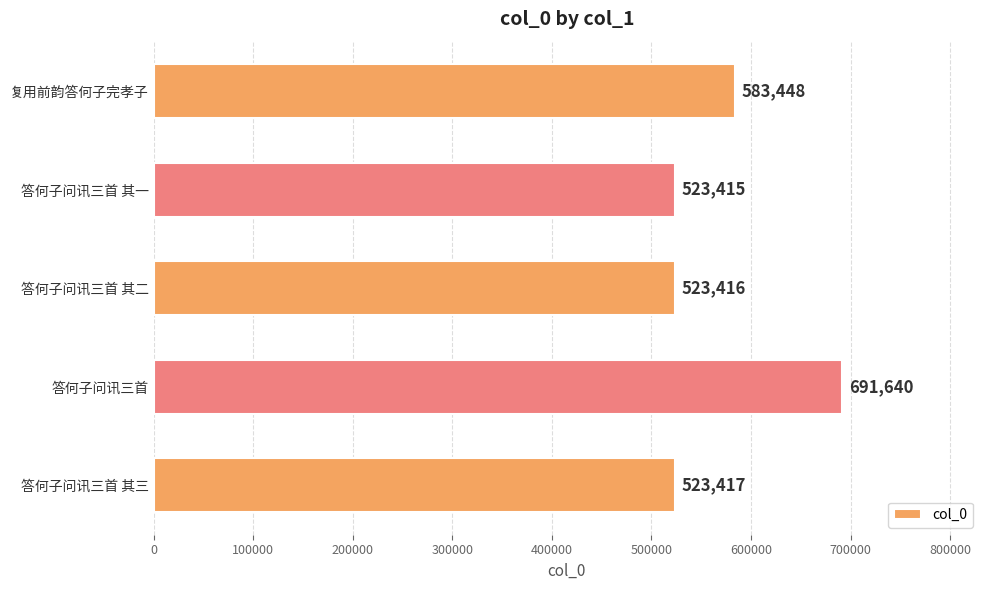

What is the label of the 4th bar from the top?

答何子问讯三首